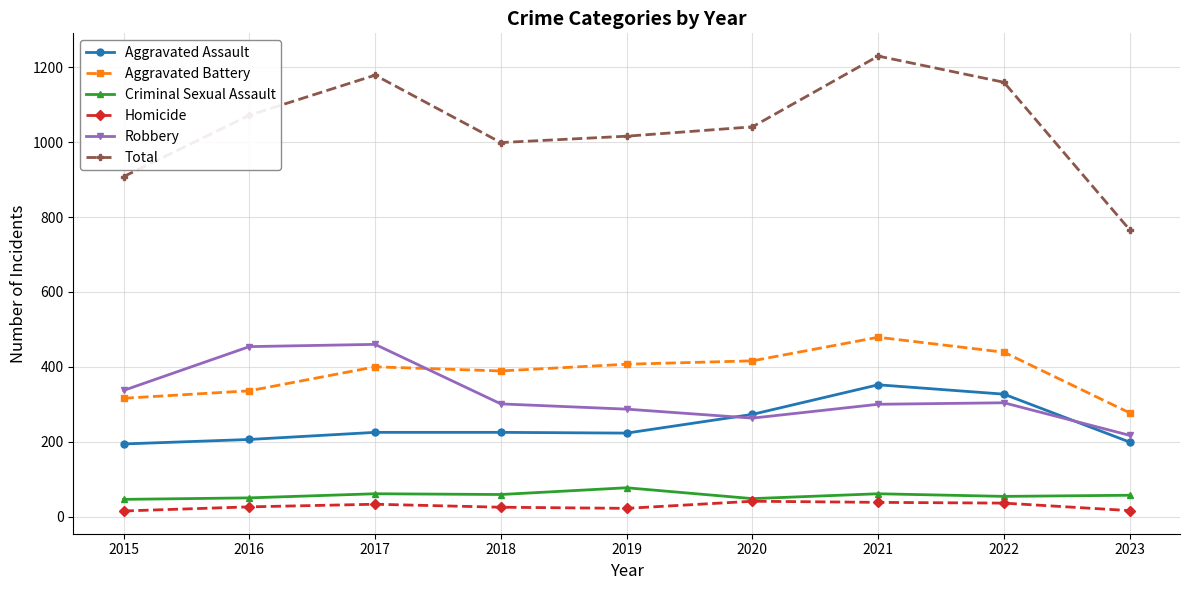

Which series has the widest spread of values?

Total